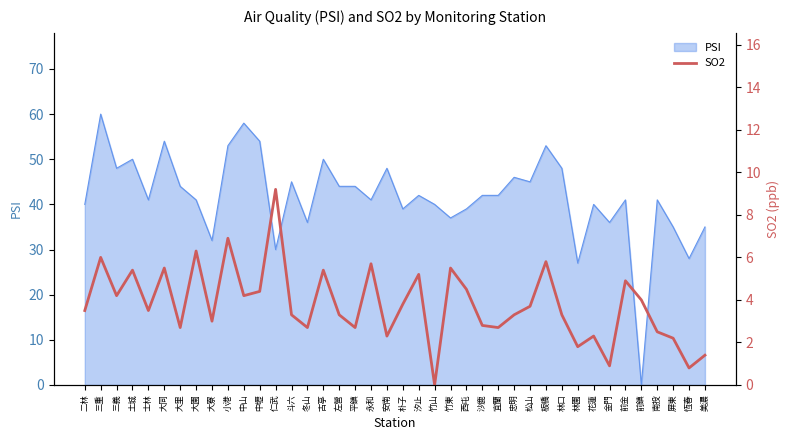

The value at 安南 is 2.3. True or false?

True